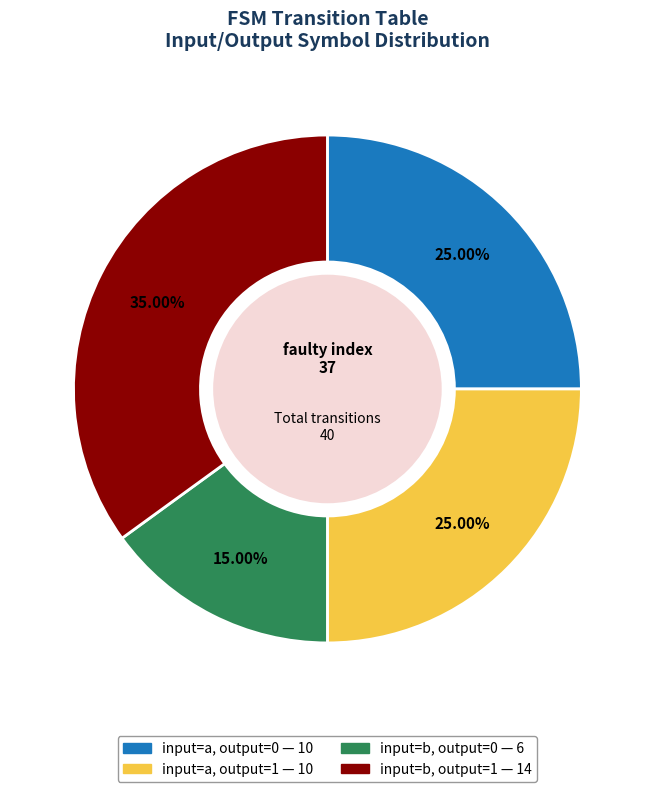

Is input=b, output=1 the majority of the pie?

No